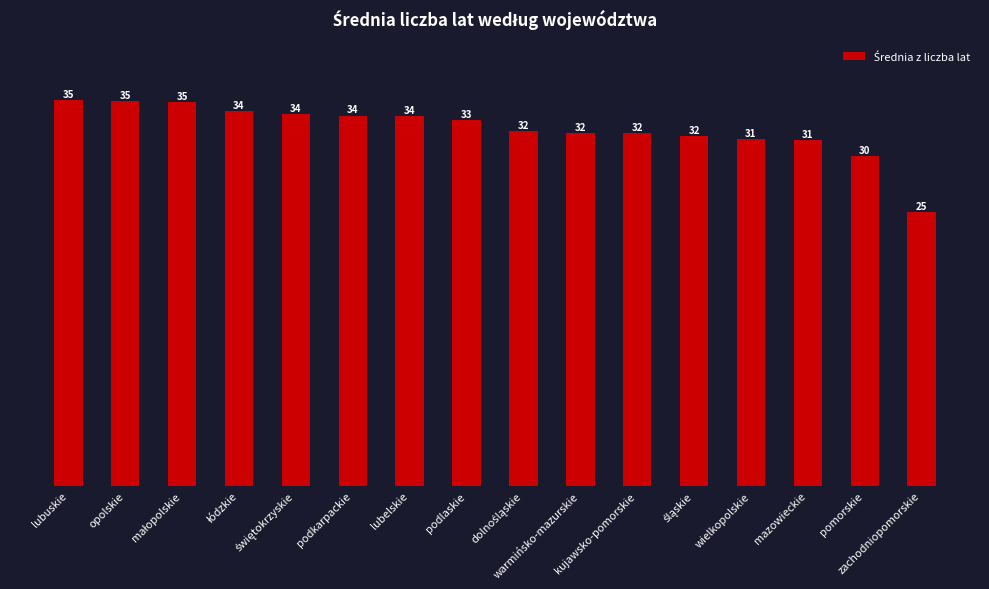

Is it true that the value at lubuskie is 35.0?

True